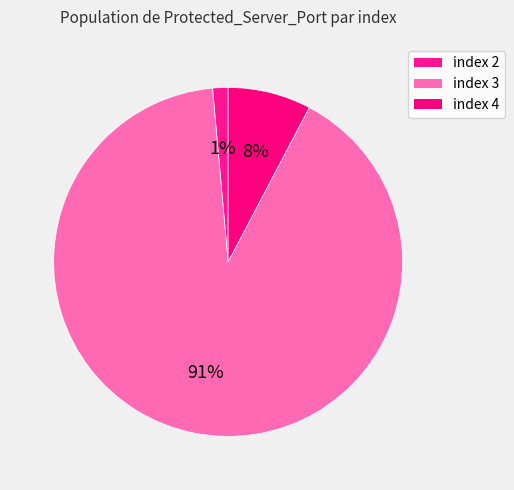

How many segments does this pie chart have?

3